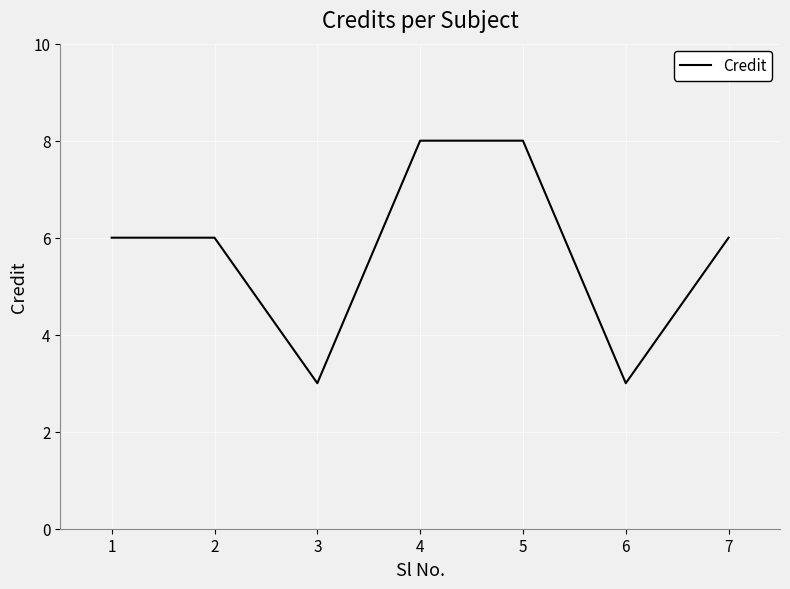

How many categories are shown in the chart?

7